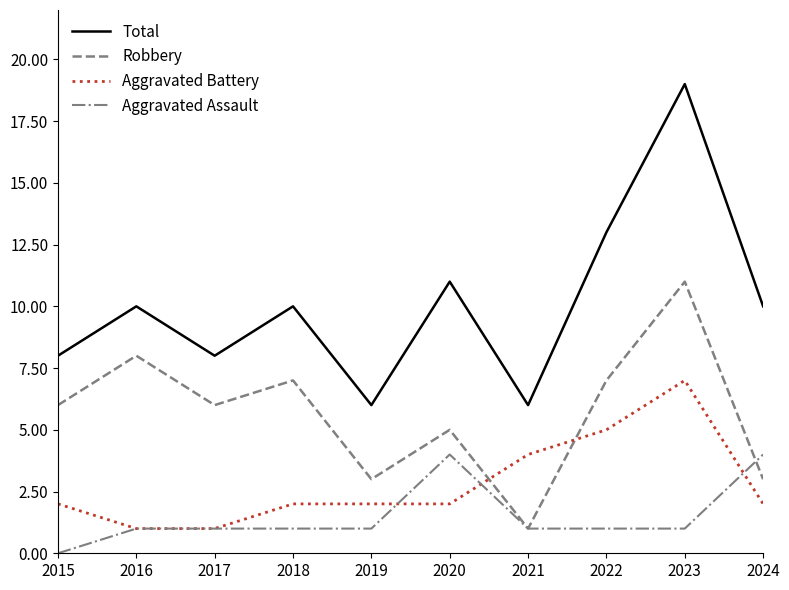

List the series in order of their overall mean, highest first.

Total, Robbery, Aggravated Battery, Aggravated Assault